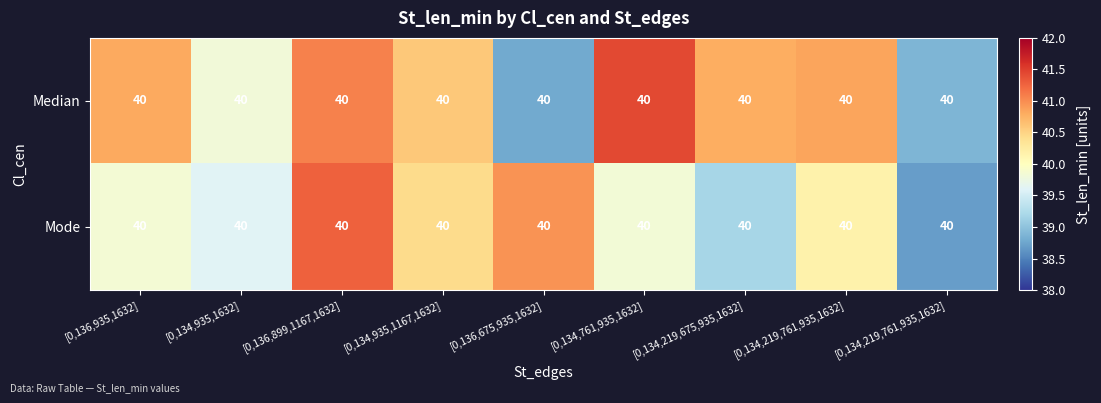

What is the smallest value displayed?

38.7